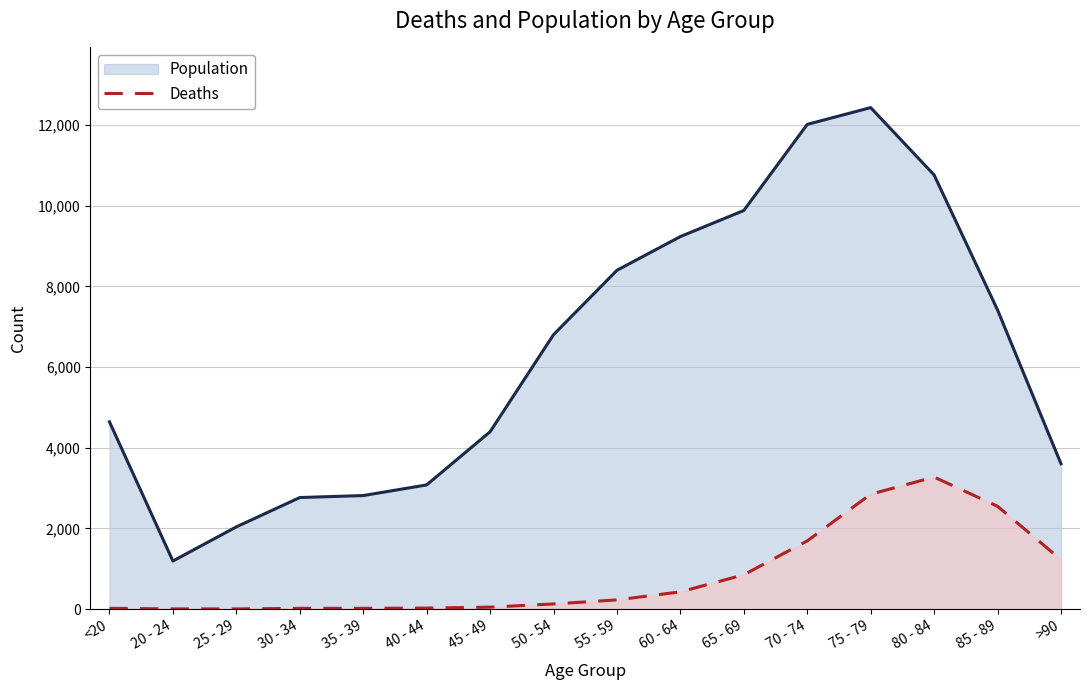

True or false: Population and Deaths cross at least once.

False